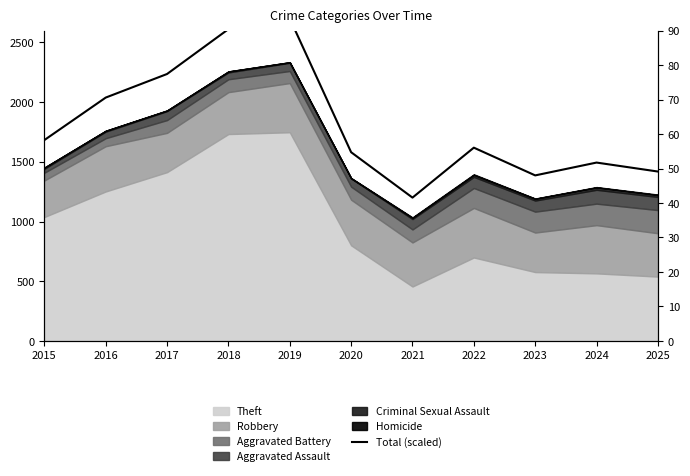

Is it true that the value at 2020 is 29.1?

False